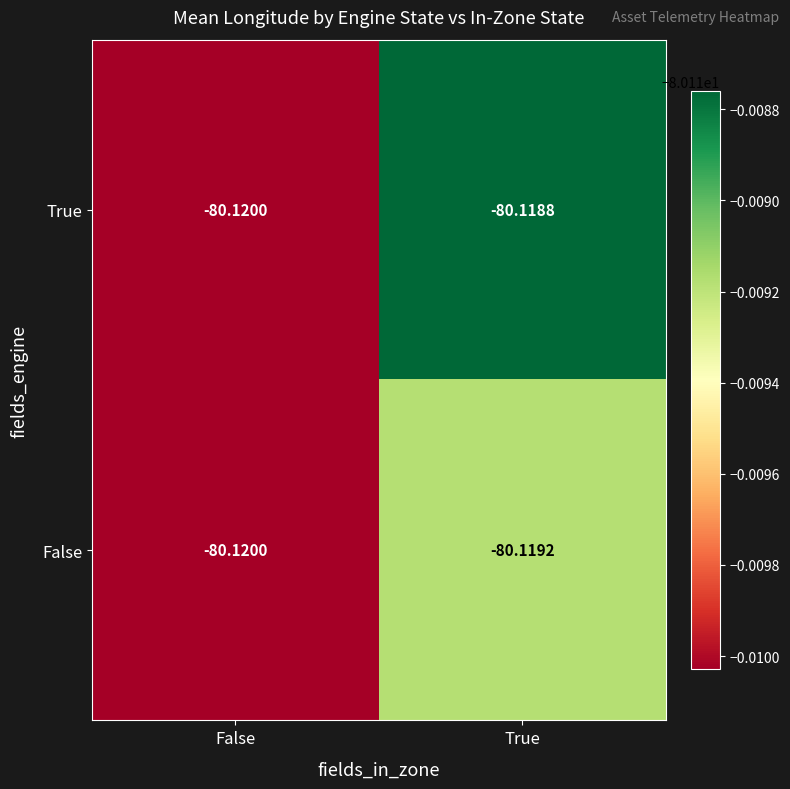

Rank the series by their maximum value, from highest to lowest.

True, False